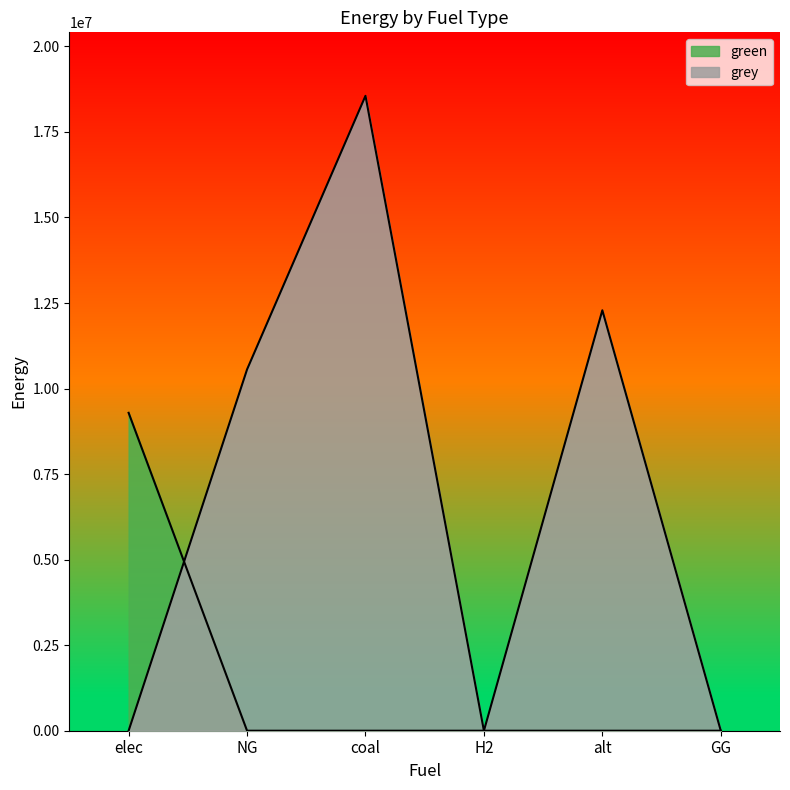

True or false: green has a value of 5100654.0 at elec.

False